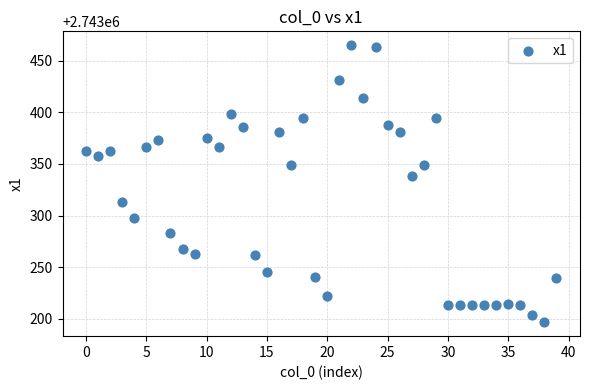

What Y value in the scatter plot is closest to 2743330?

2743338.1